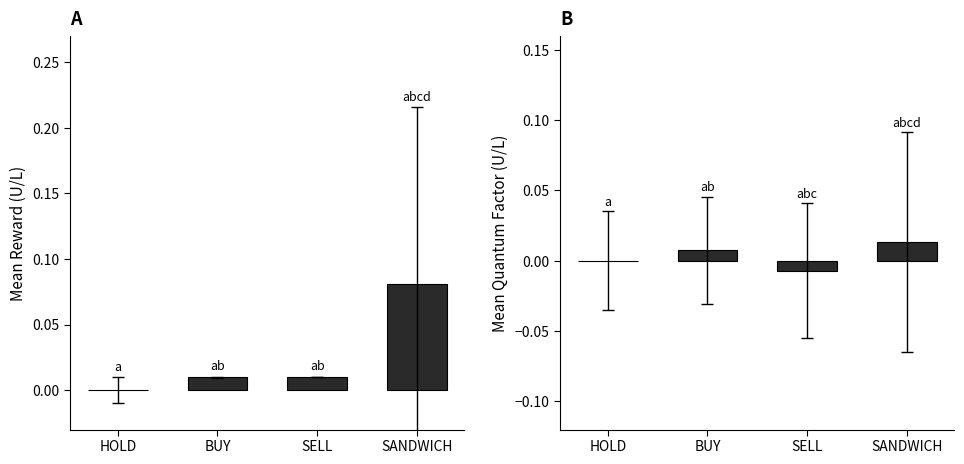

Reading left to right, list all the values displayed in this chart.

Mean Reward: -0.0	0.0	0.0	0.1
Mean Quantum Factor: 0.0	0.0	-0.0	0.0